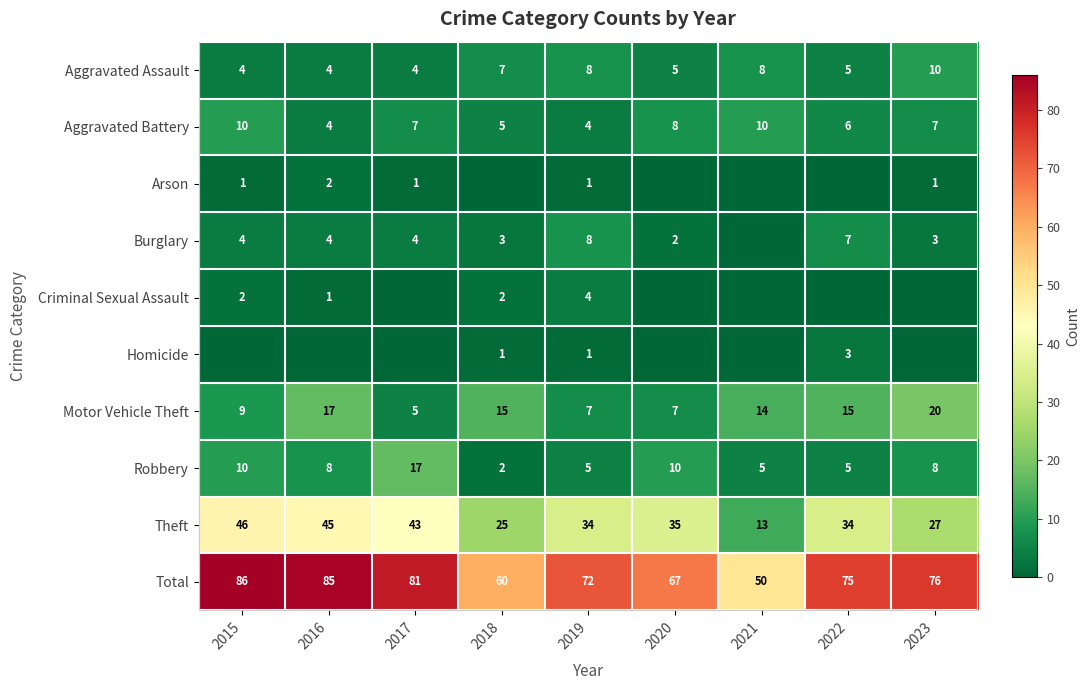

What is the minimum value for Aggravated Battery?

4